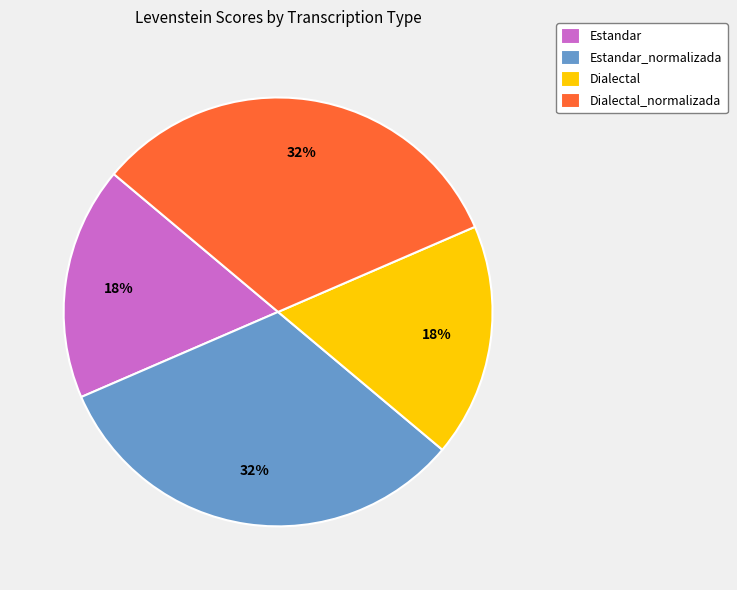

Is Dialectal the majority of the pie?

No